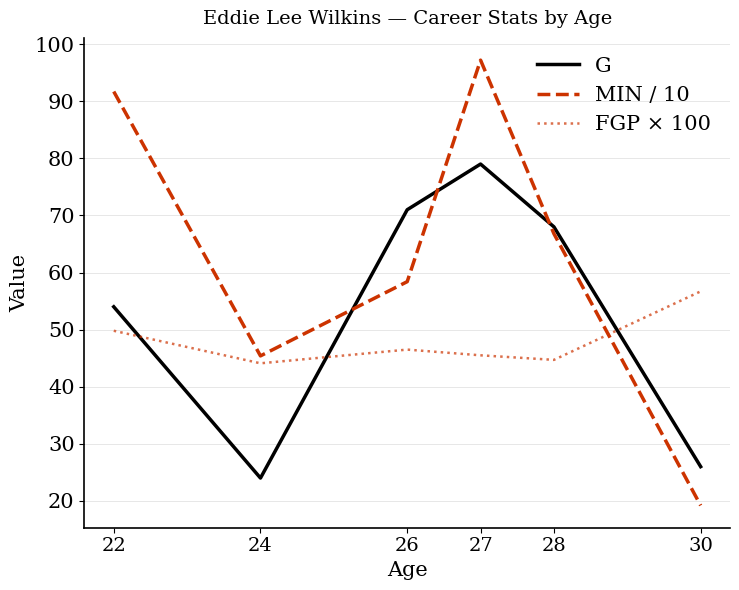

List the series in order of their overall mean, highest first.

MIN / 10, G, FGP × 100